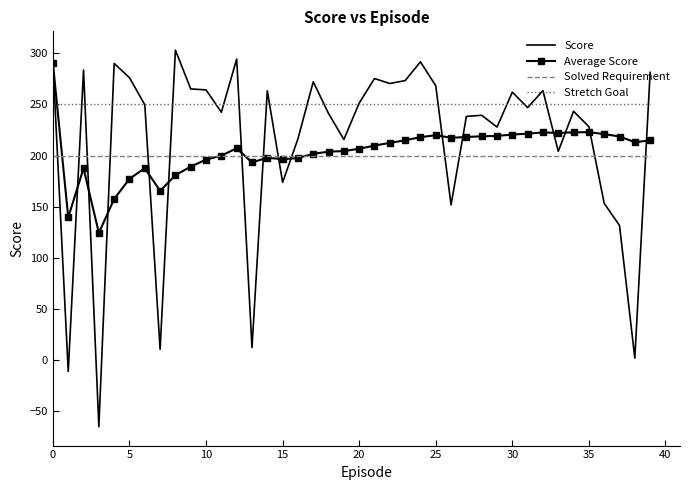

How many values in the Average Score series exceed 209?

20